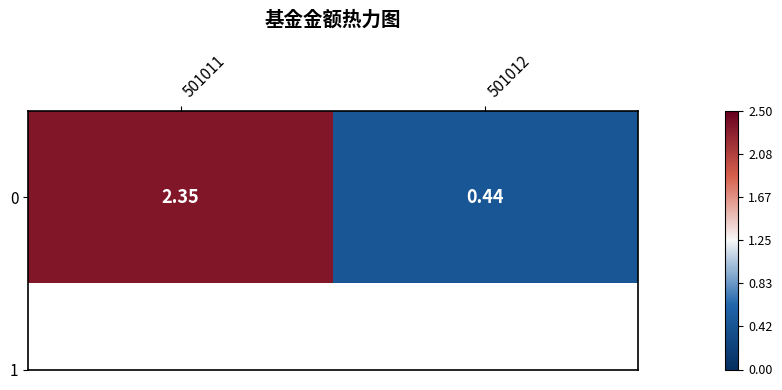

What is the change in value from 501011 to 501012?

-1.9